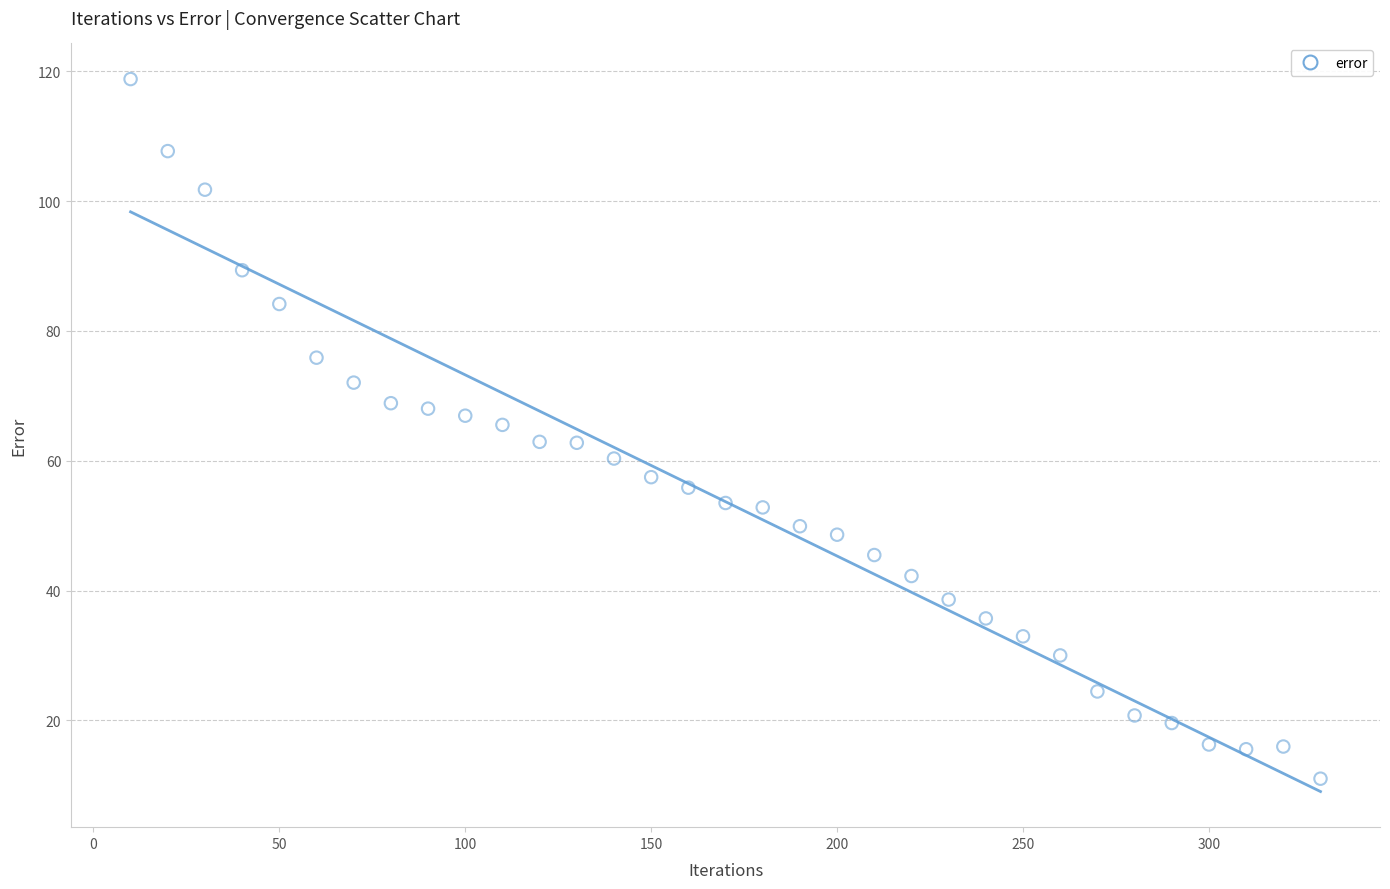

What is the range of X values (max minus min)?

320.0